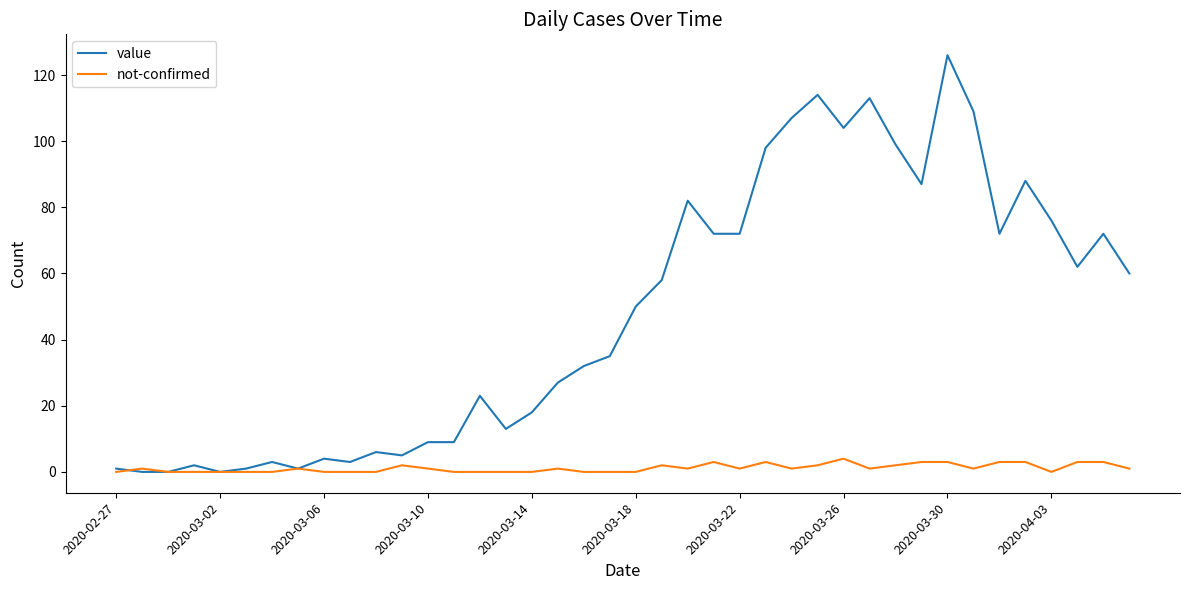

What is the maximum value shown in the chart?

126